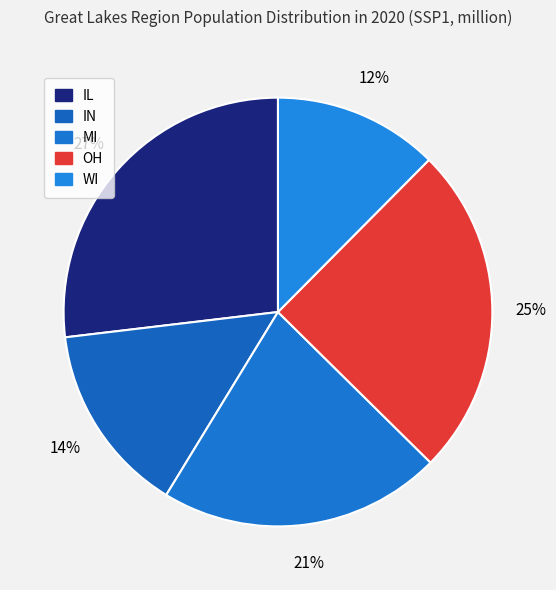

To the nearest percent, what percentage of the pie is IL?

27%